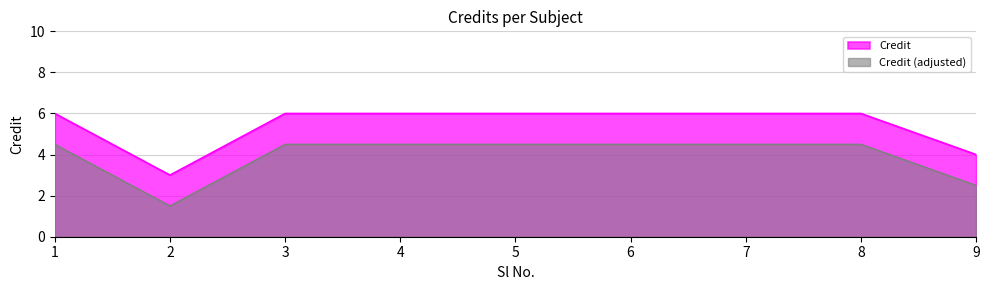

List the labels in order of value, smallest first.

2, 9, 1, 3, 4, 5, 6, 7, 8